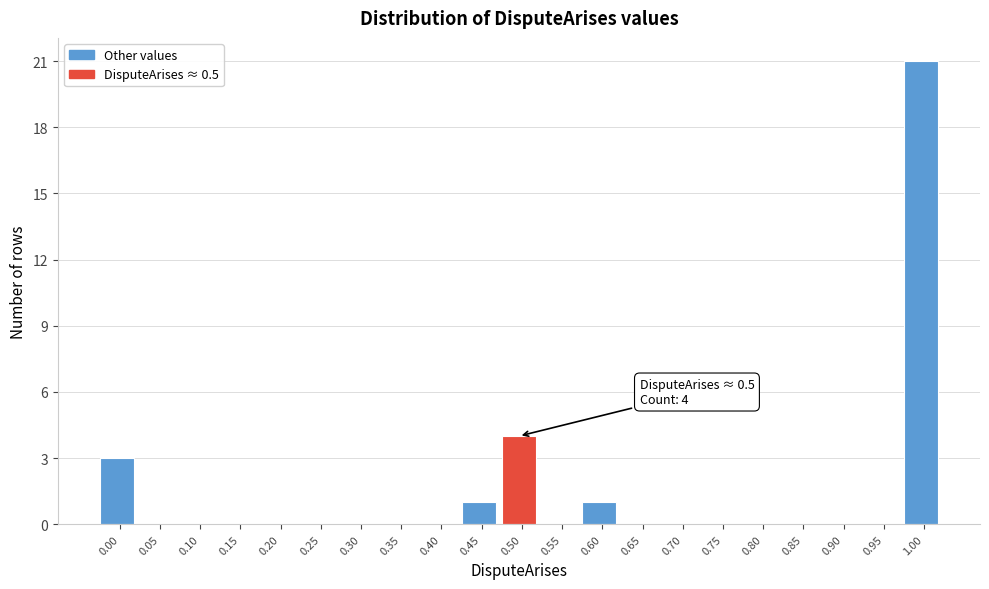

What is the sum of all values?

30